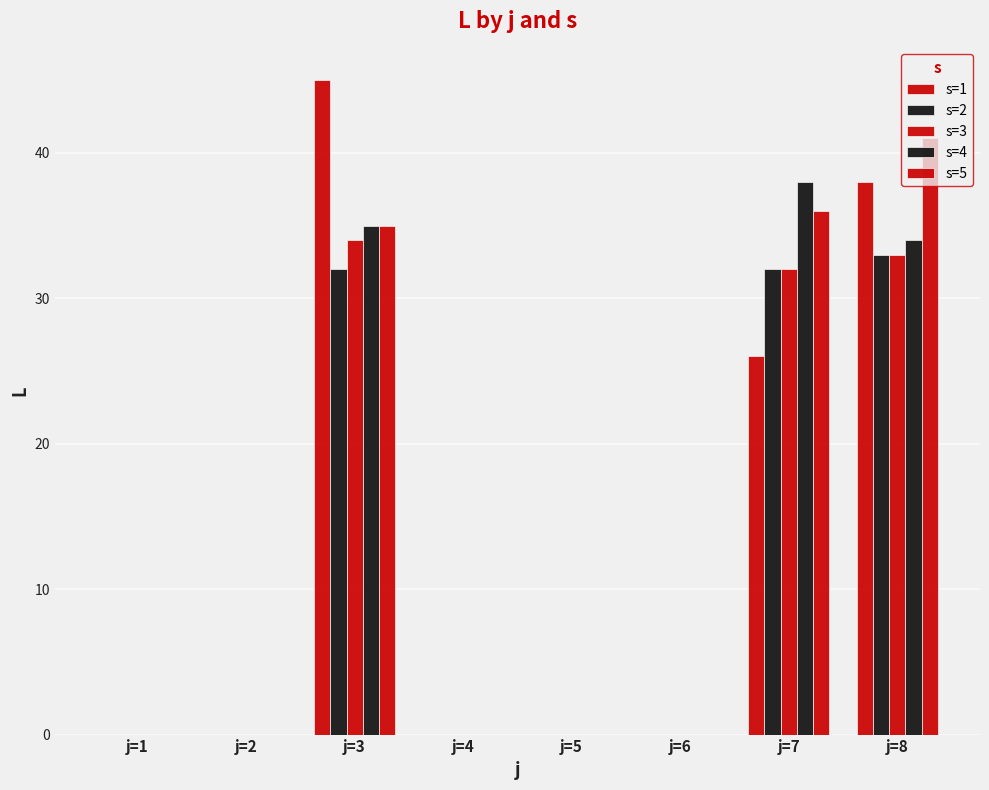

The value of s=4 at j=6 is 0. True or false?

True